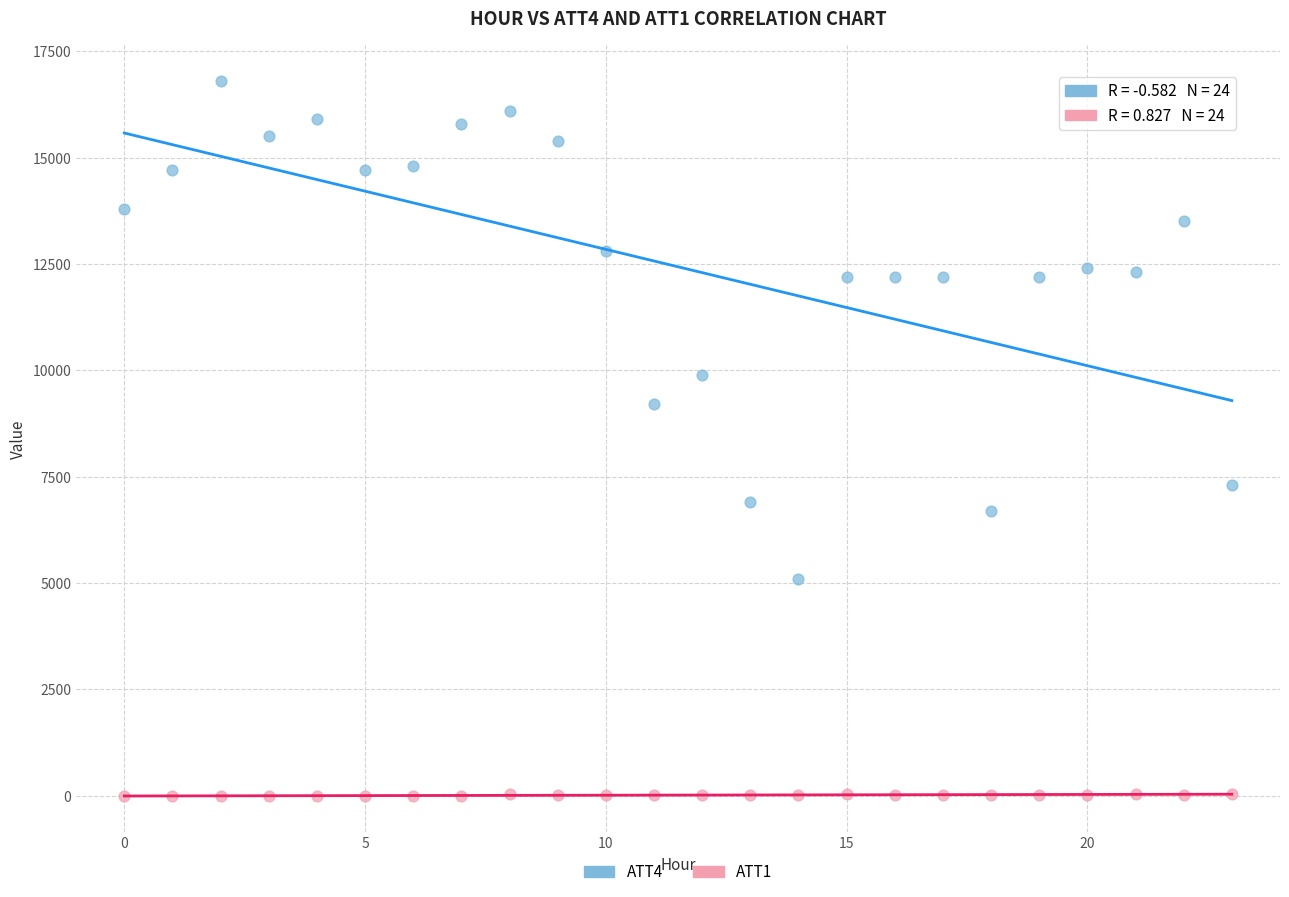

Which series reaches the minimum Y coordinate?

ATT1